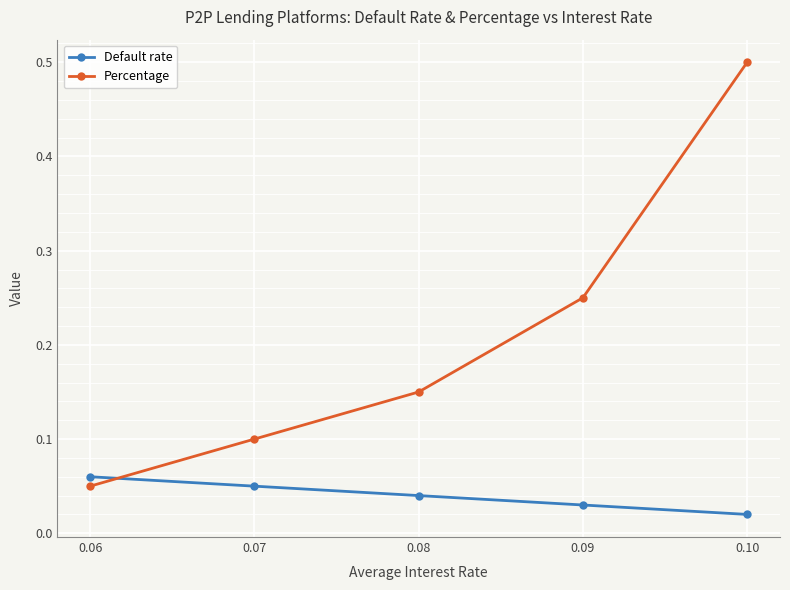

At which category does the chart reach its peak across all series?

0.10